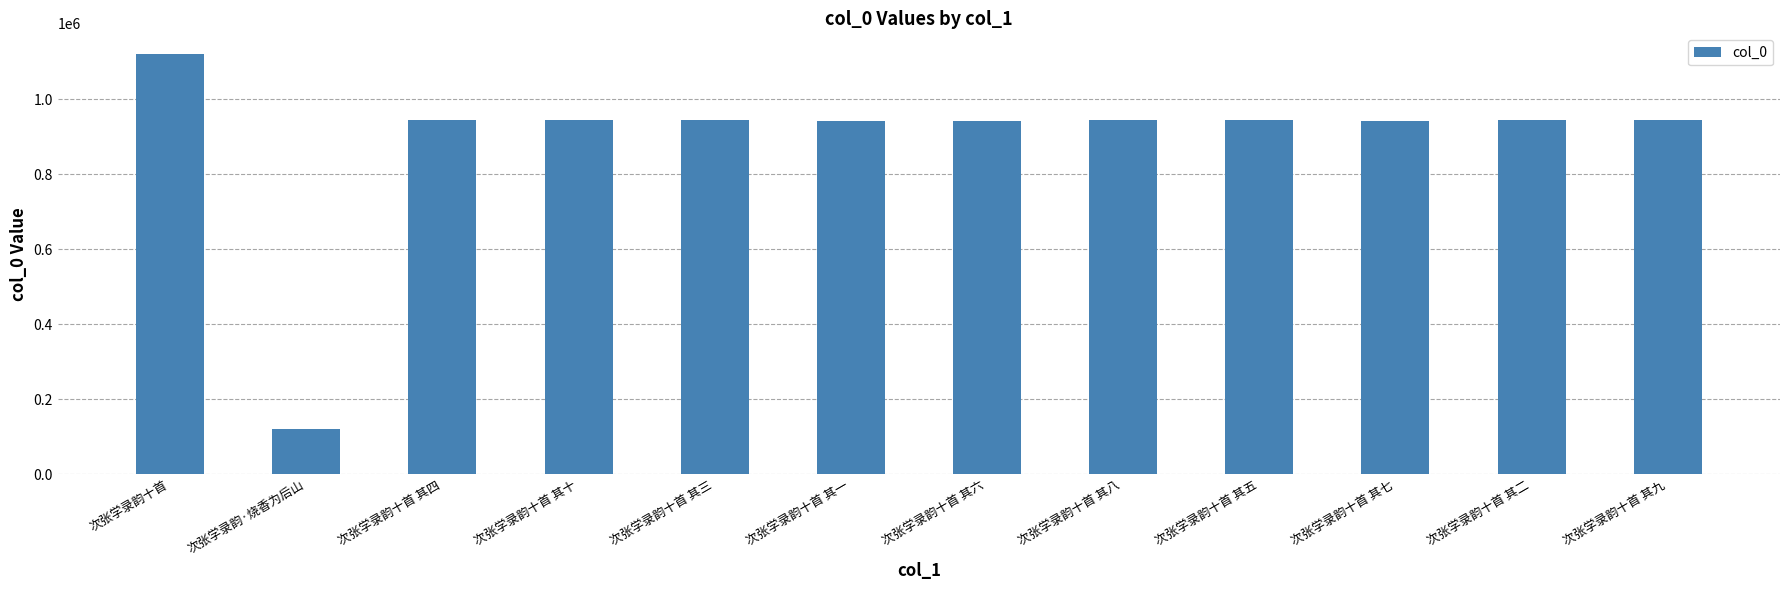

The chart shows a value of 942459 at 次张学录韵十首 其一. True or false?

True